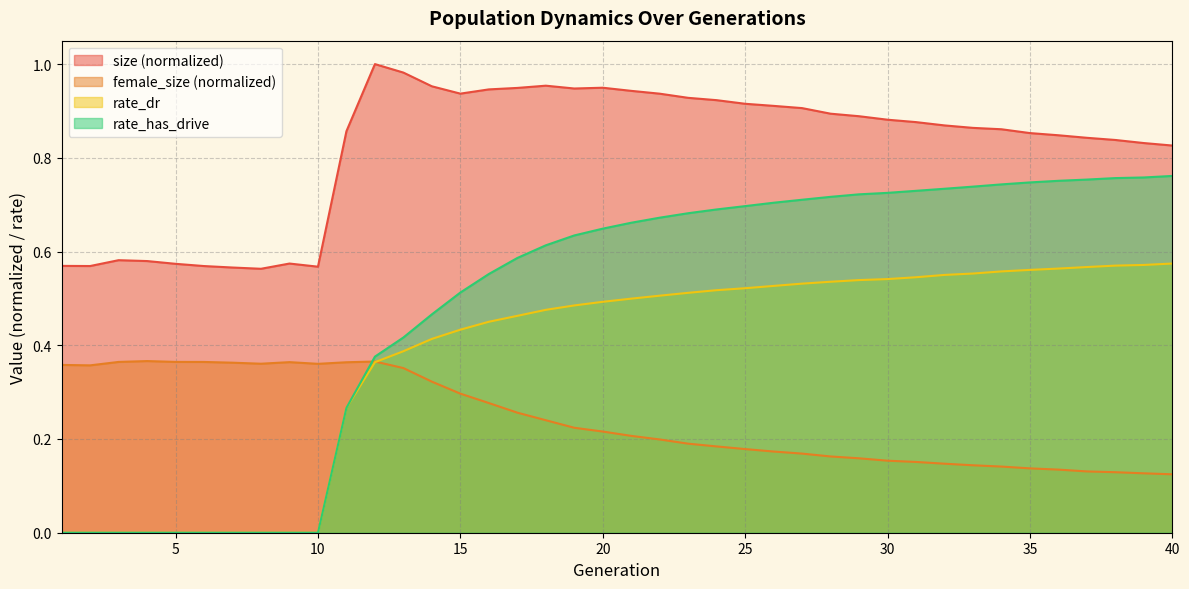

What is the difference between the maximum and minimum values in the rate_has_drive series?

0.8